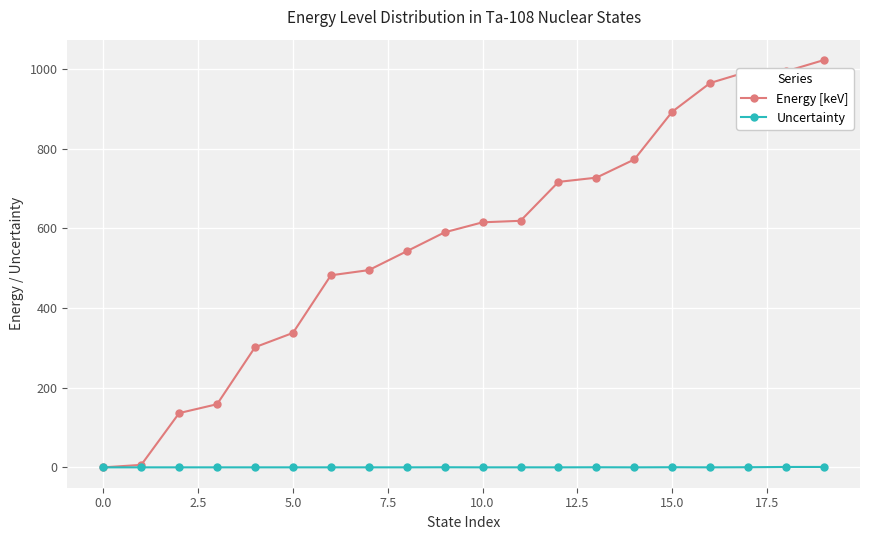

What is the value of the Uncertainty point at the 18th from the left?

0.3